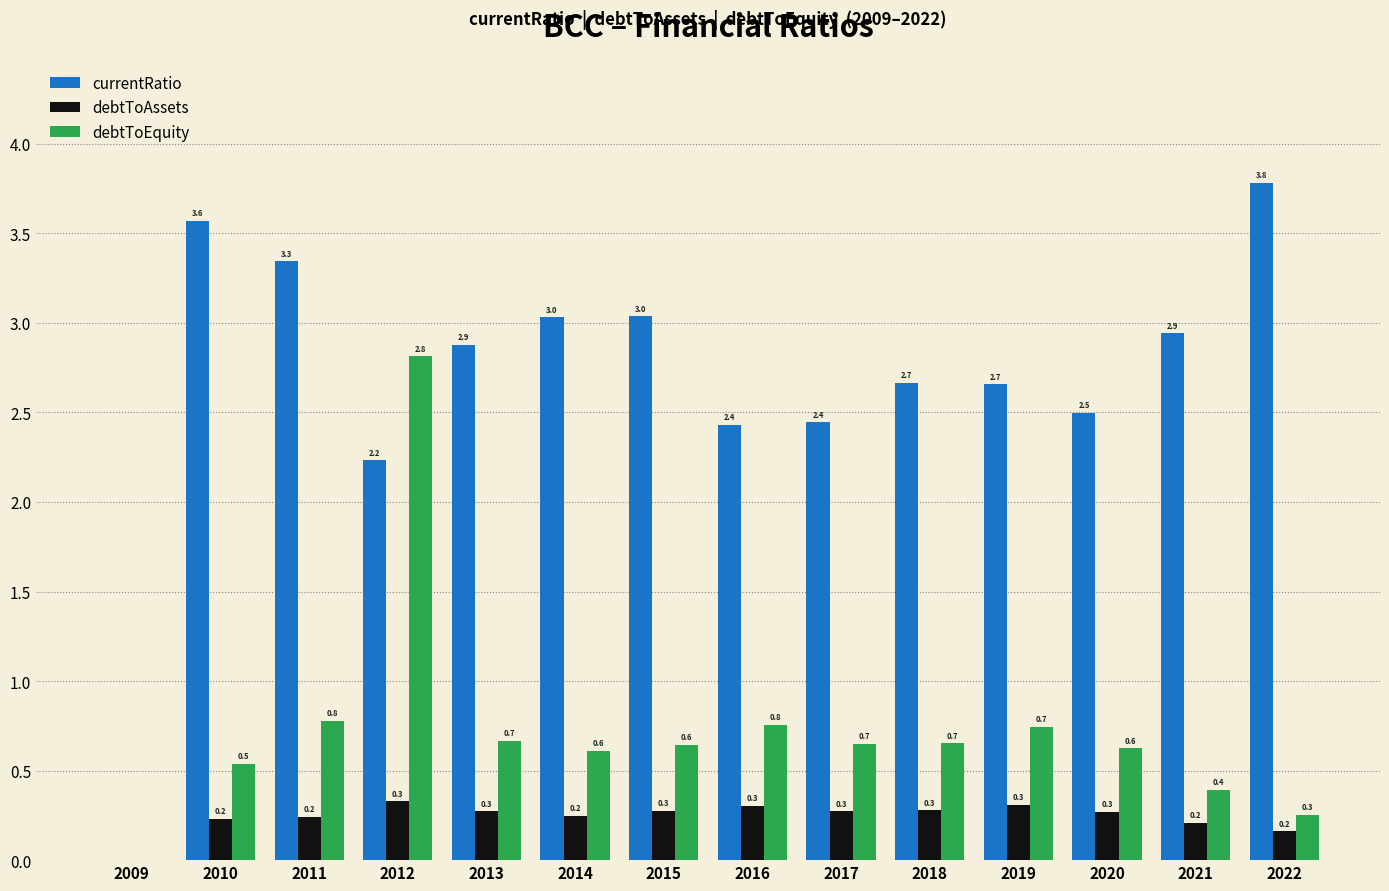

Are the bars grouped side by side (vs. stacked)?

Yes